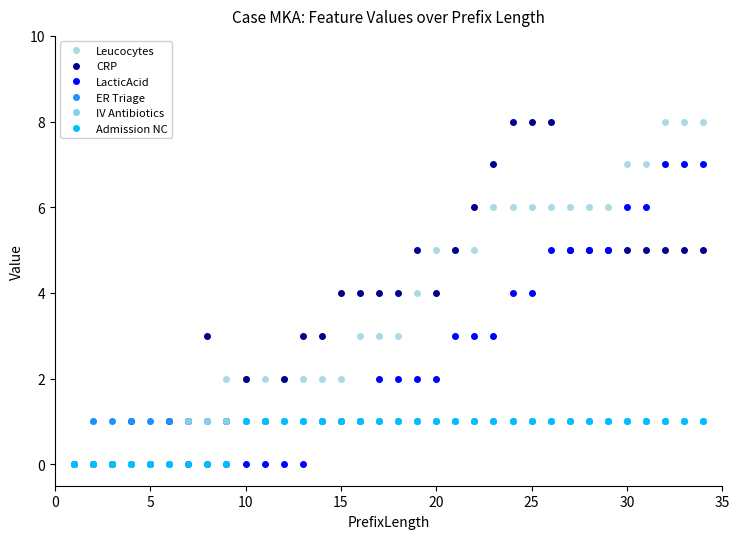

Count the number of categories in the chart.

34